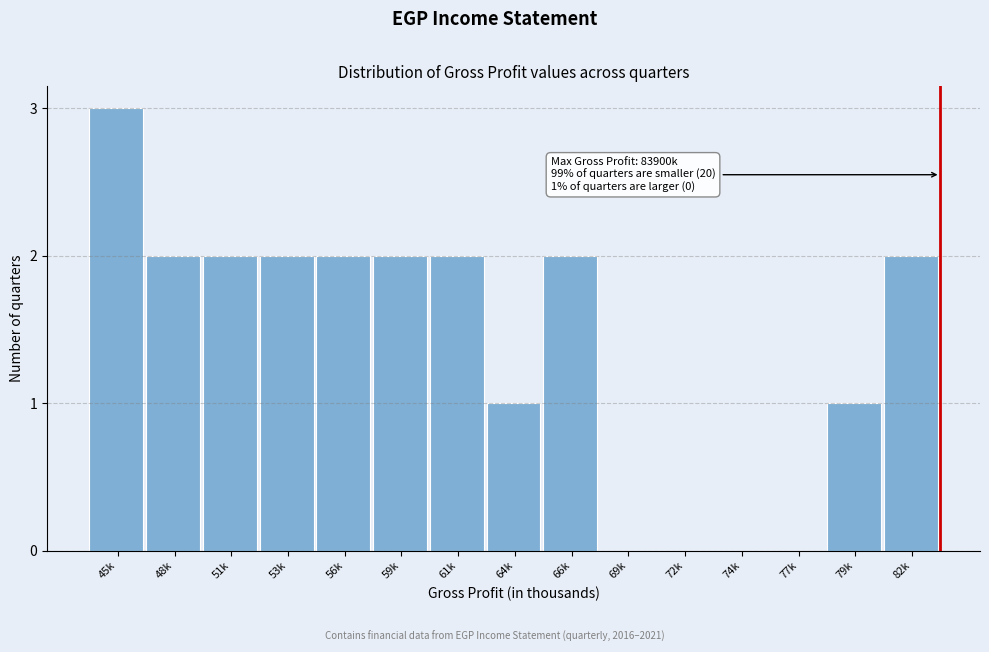

Reading left to right, list all the values displayed in this chart.

45k=3	48k=2	51k=2	53k=2	56k=2	59k=2	61k=2	64k=1	66k=2	69k=0	72k=0	74k=0	77k=0	79k=1	82k=2